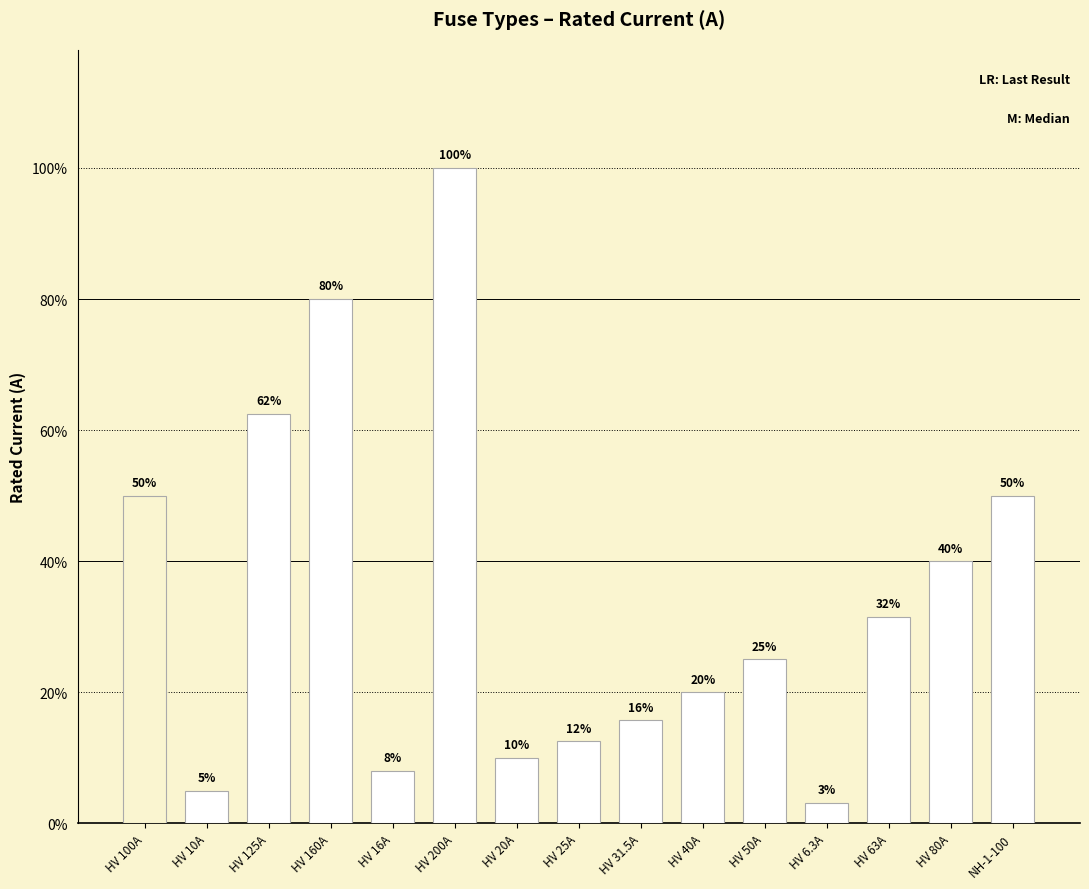

Does the chart contain any negative values?

No